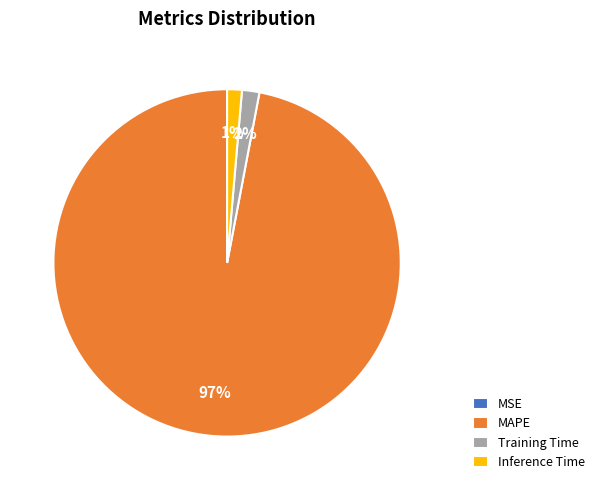

What percentage is the Training Time slice, to the nearest percent?

2%